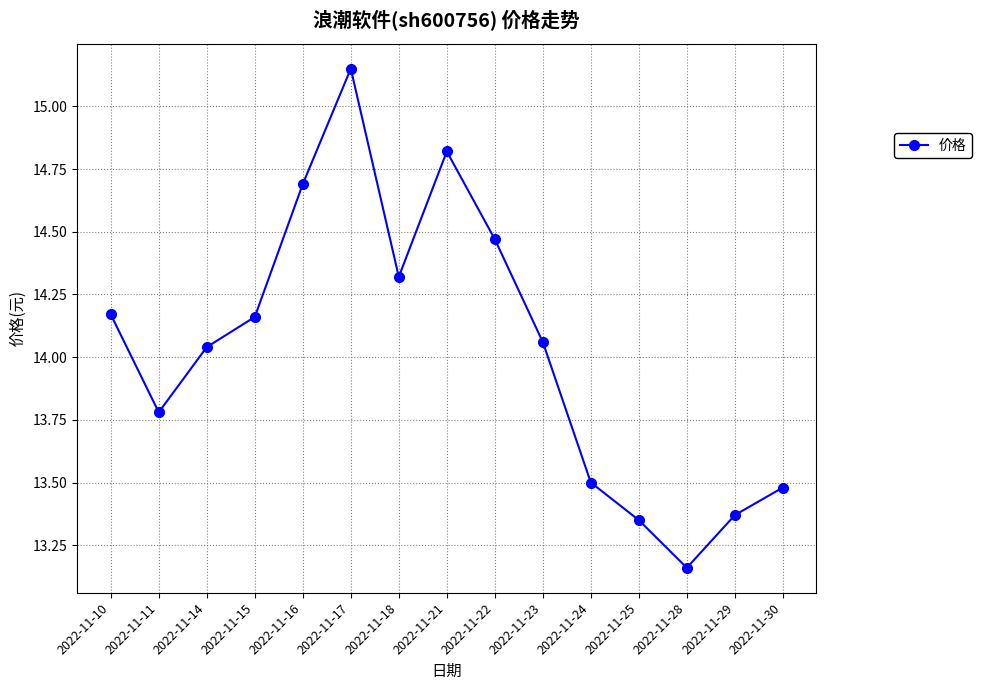

How many points are higher than both their immediate neighbors (excluding endpoints)?

2